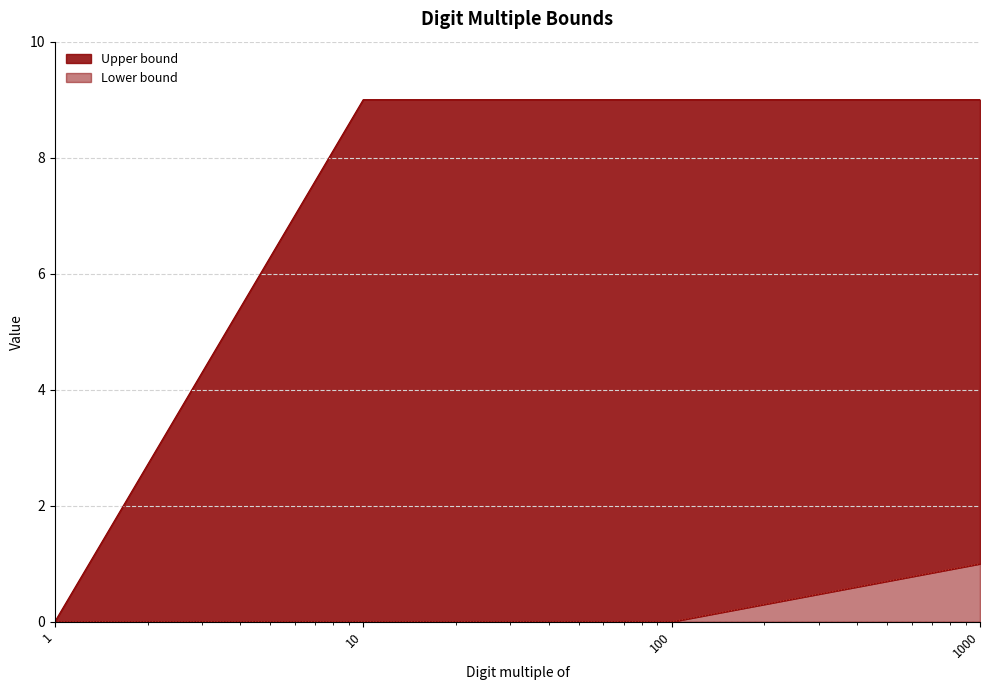

Does the chart have visible grid lines?

Yes